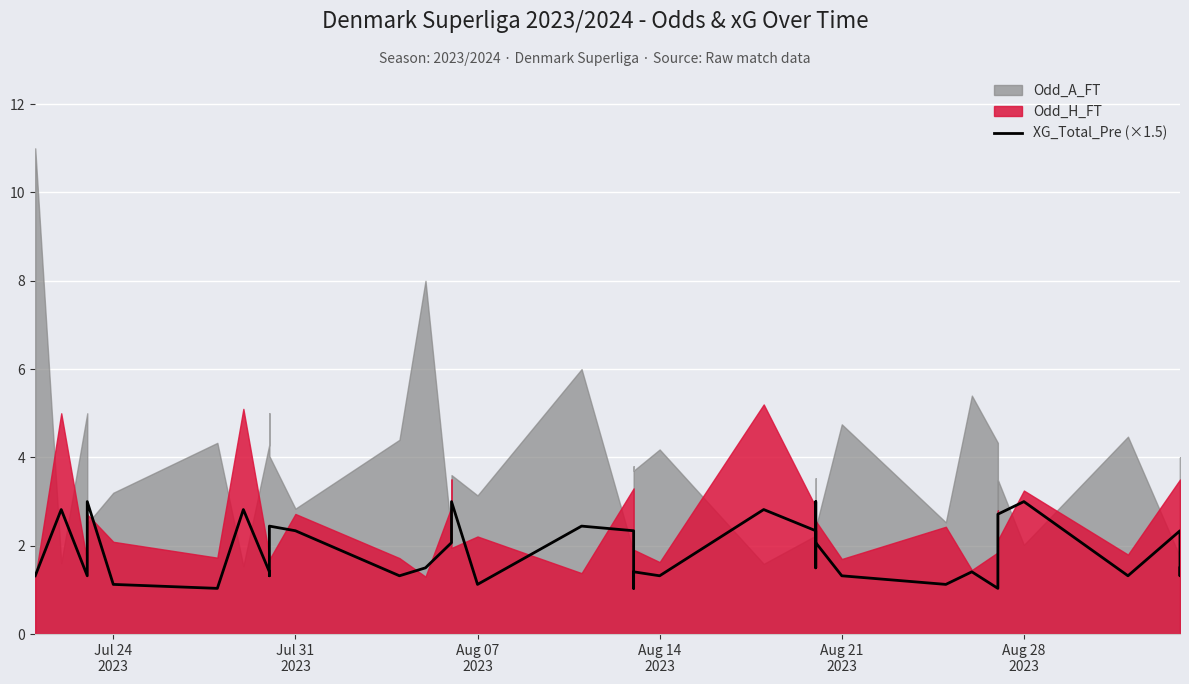

What is the minimum value shown in the chart?

1.0